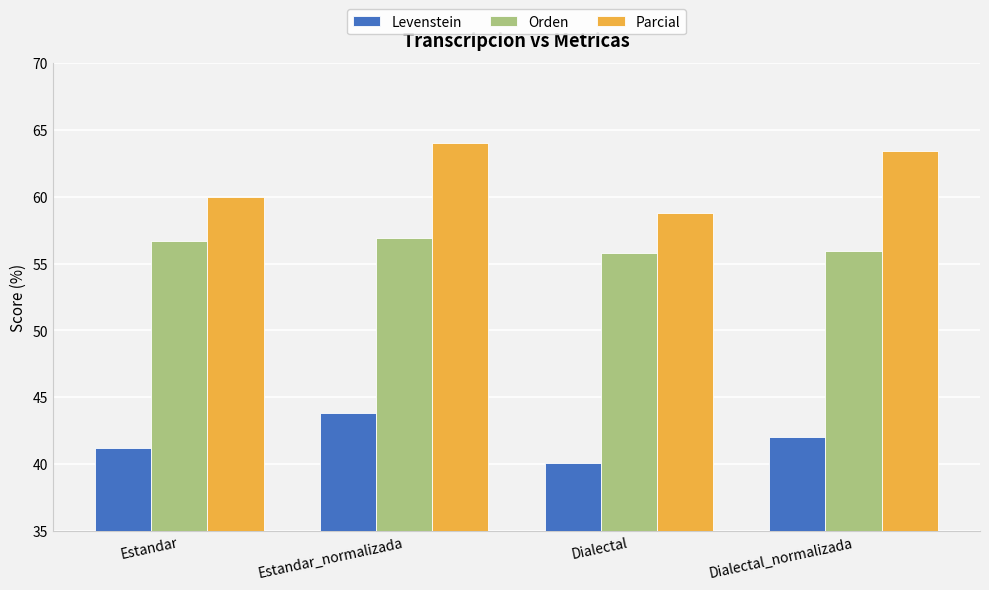

Rank the categories by Levenstein value from highest to lowest.

Estandar_normalizada, Dialectal_normalizada, Estandar, Dialectal